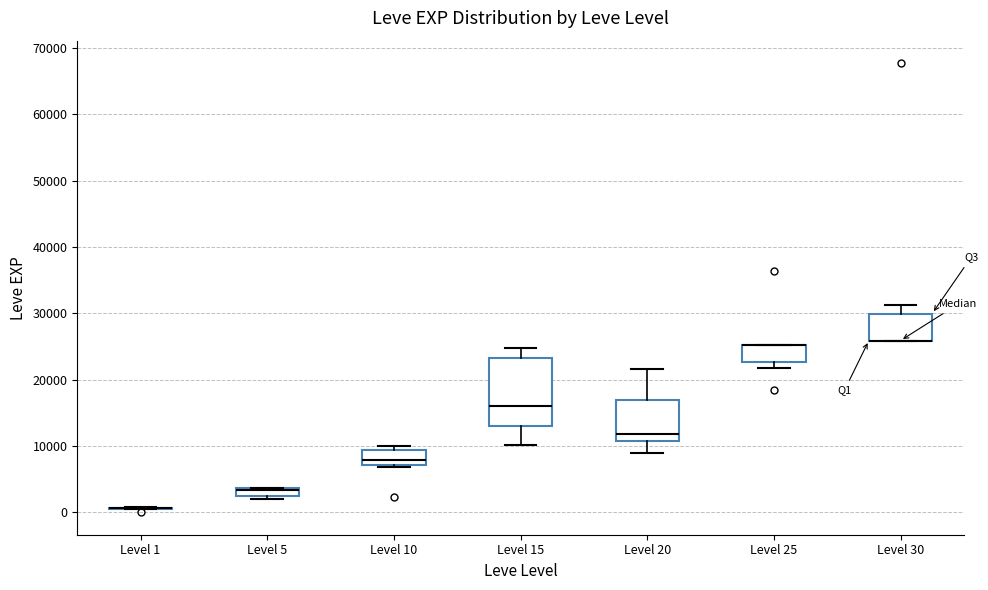

Which box is the tallest, from its lower edge to its upper edge?

Level 15